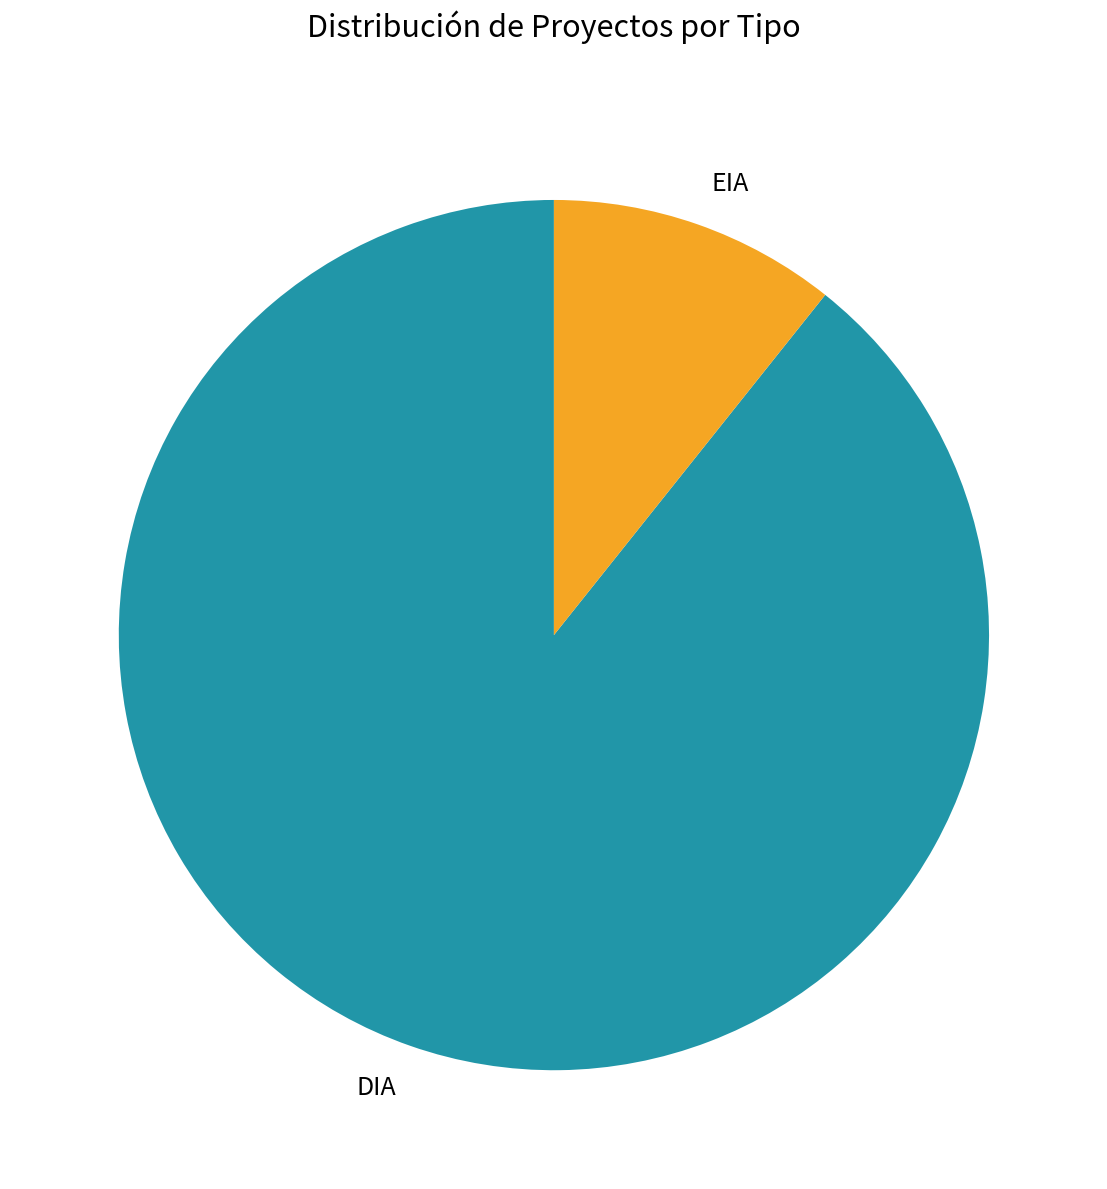

The EIA slice represents 11% of the pie. True or false?

True